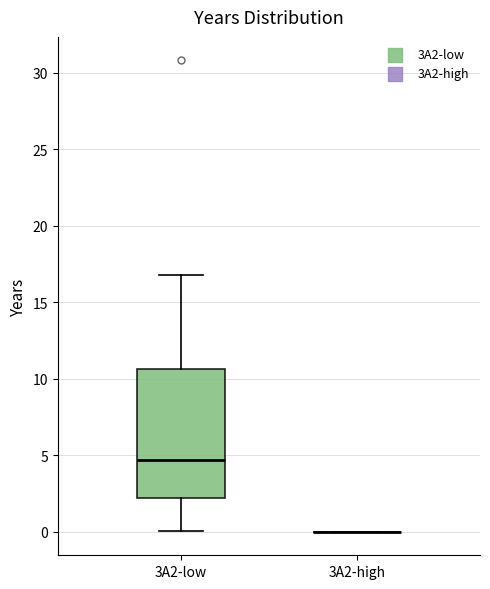

Which box is the tallest, from its lower edge to its upper edge?

3A2-low